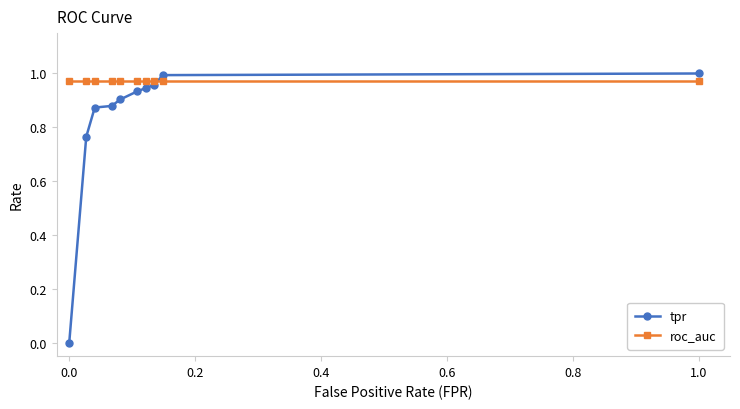

How many lines are shown in the chart?

2